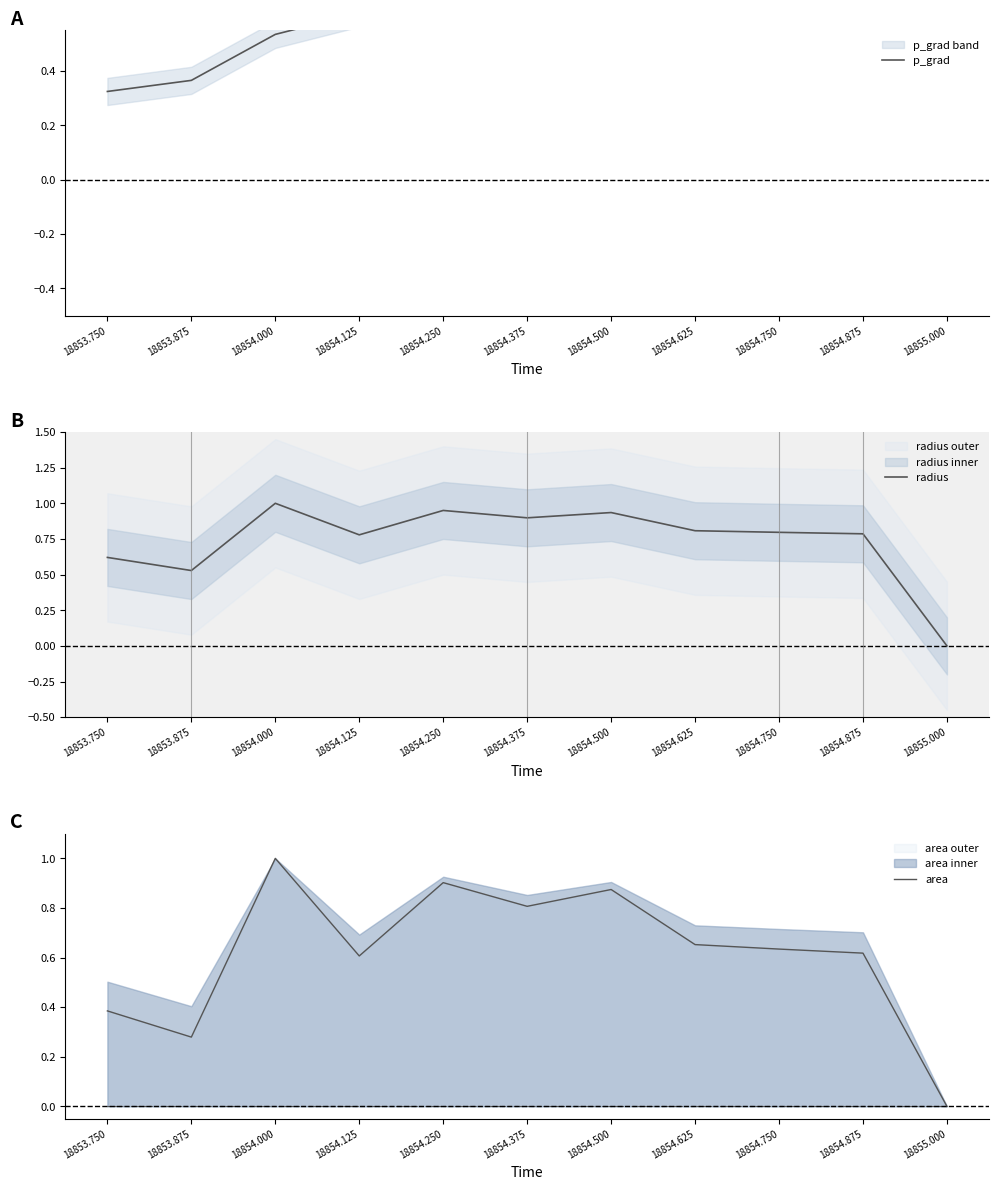

What is the approximate value of radius at 18853.875?

0.5